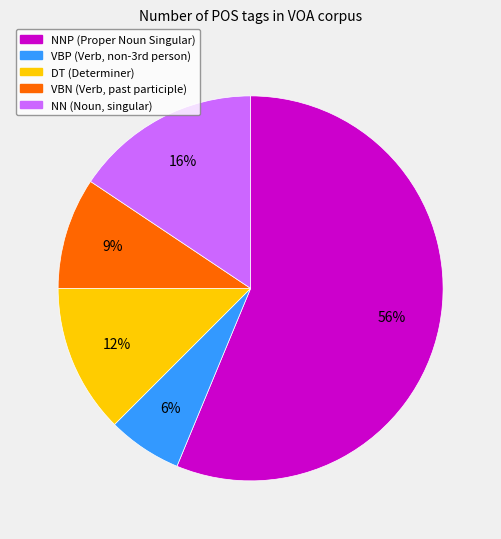

Is there any slice that represents more than half of the pie?

Yes